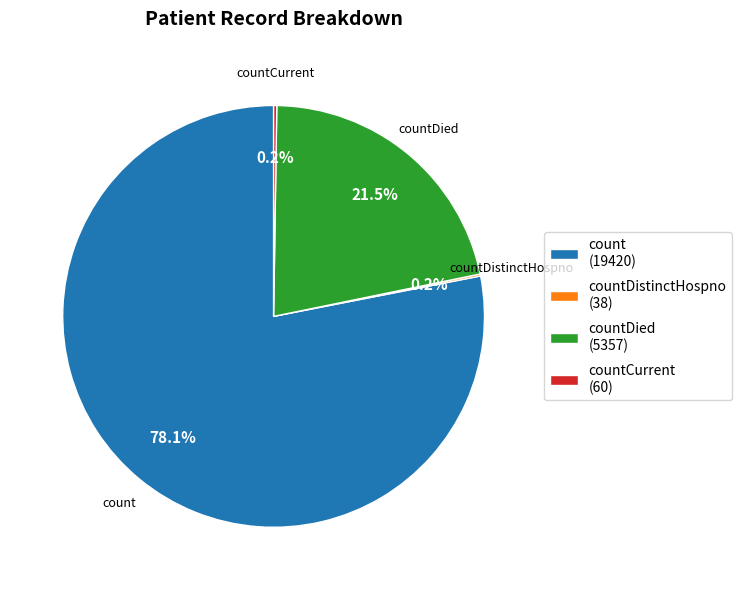

What is the majority slice?

count (19420)